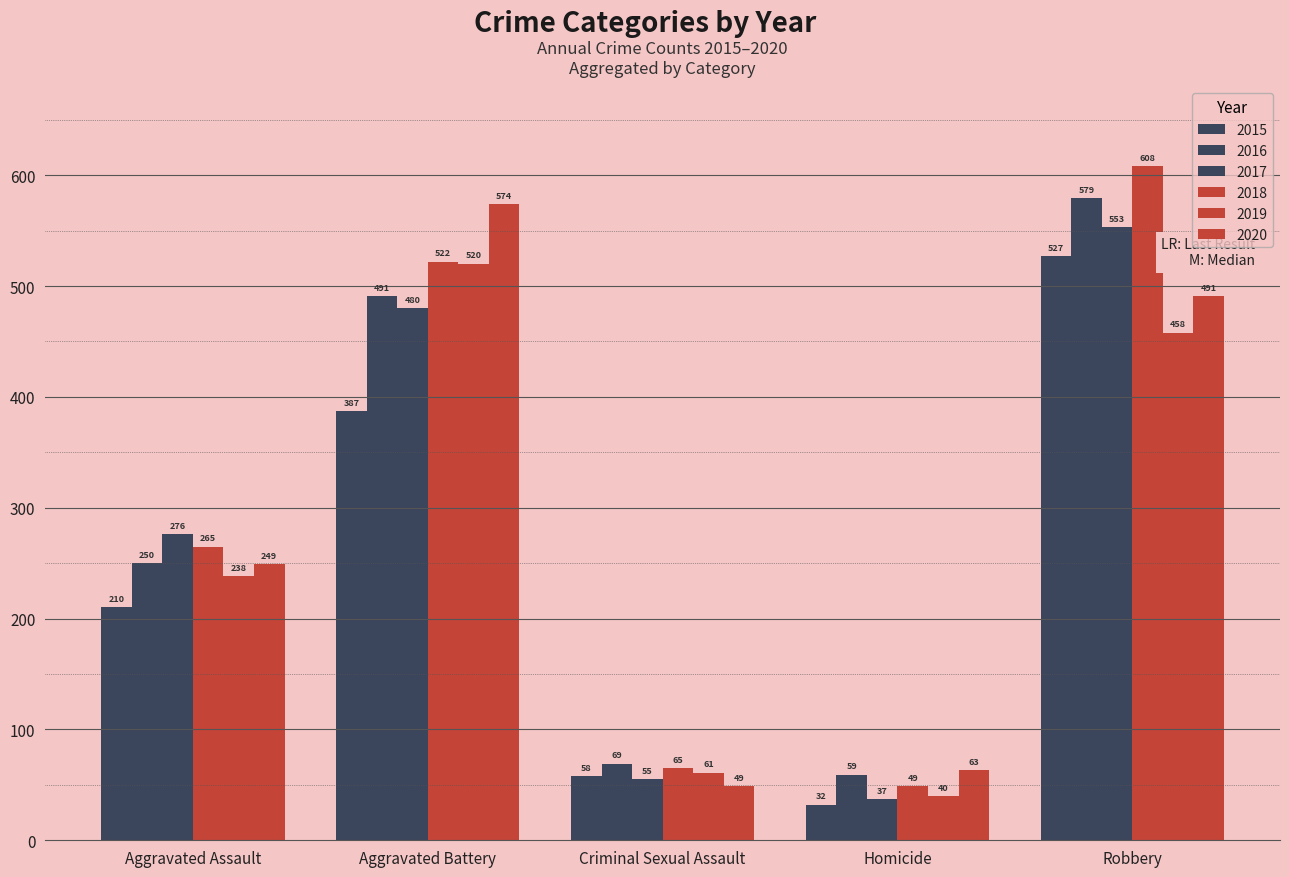

Which series has the largest range (max minus min)?

2018